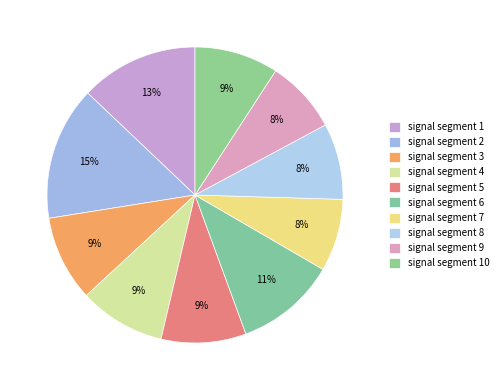

How many segments does this pie chart have?

10